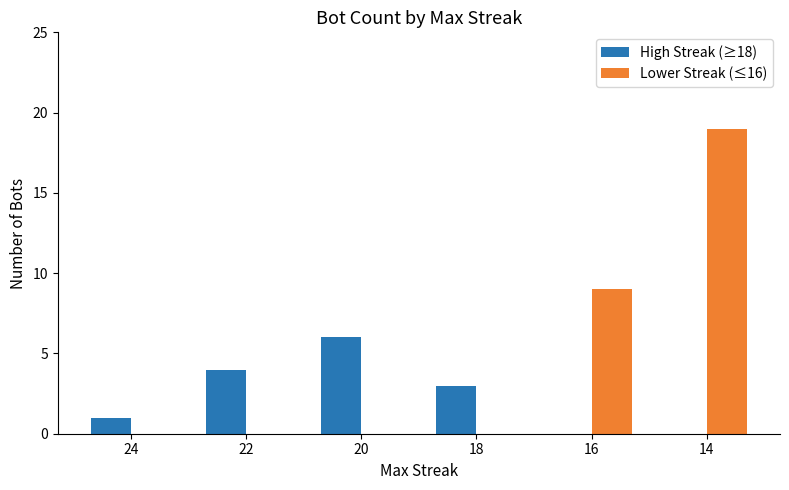

Count the number of data series in this chart.

2